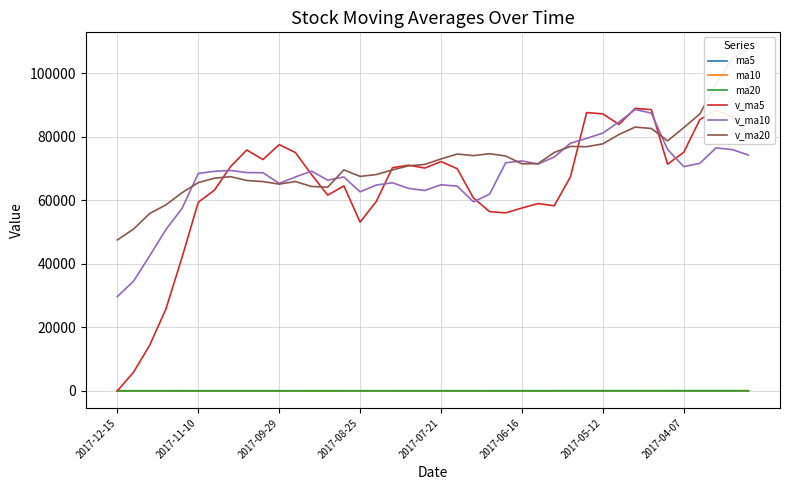

The v_ma5 series shows 70297.7 at 17. True or false?

True